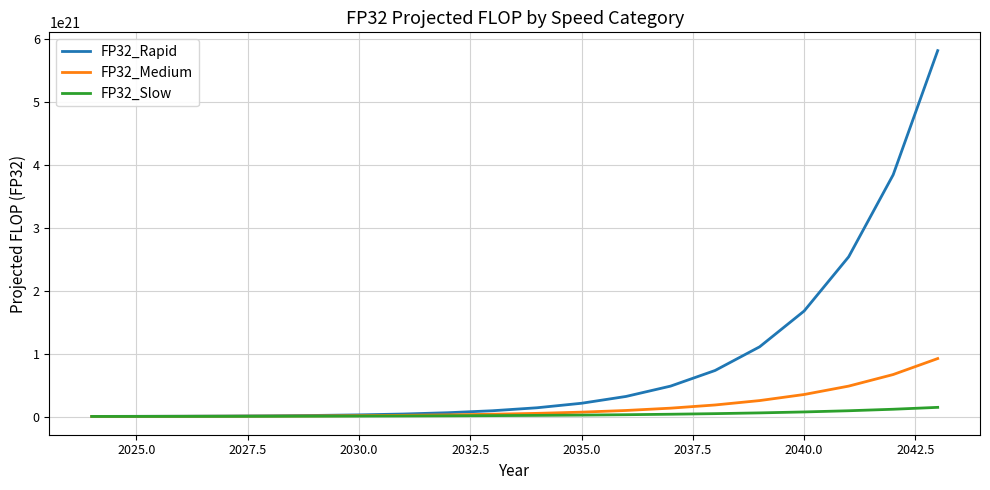

Which series has the largest total across all categories?

FP32_Rapid